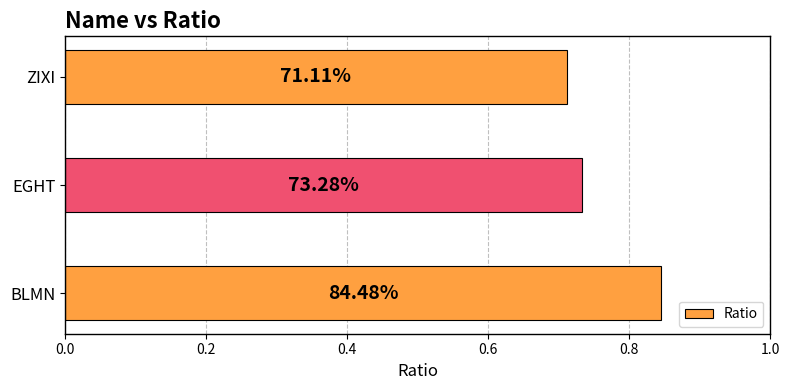

What is the difference between the maximum and minimum values?

0.1